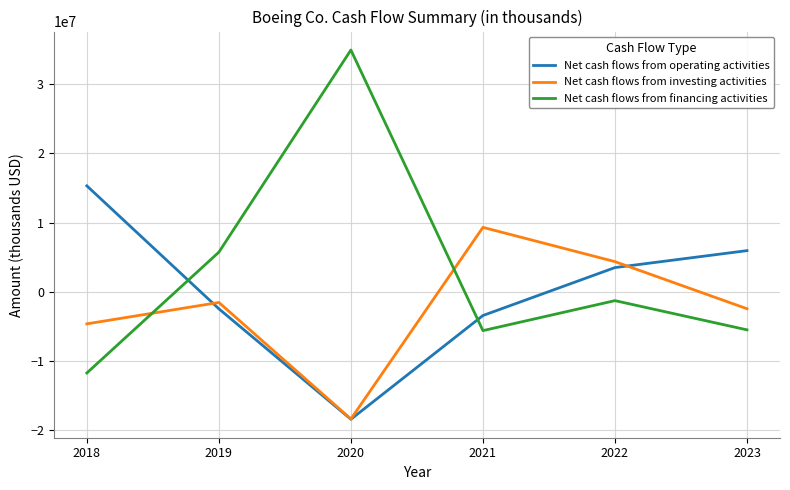

What is the minimum value for Net cash flows from financing activities?

-11722000